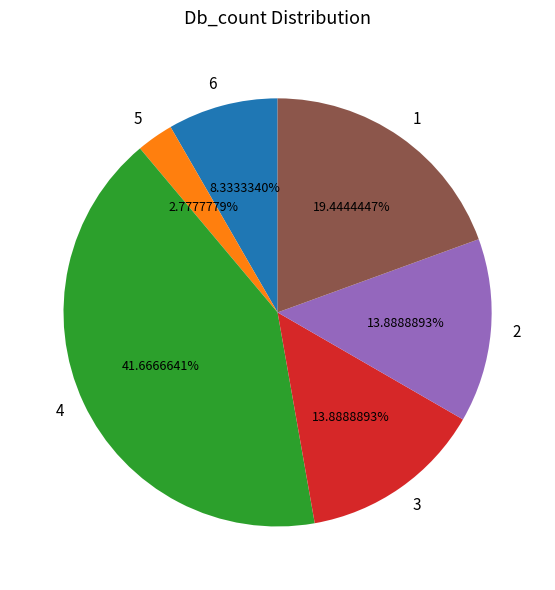

Approximately how many times larger is the value at 6 compared to 1?

0.4